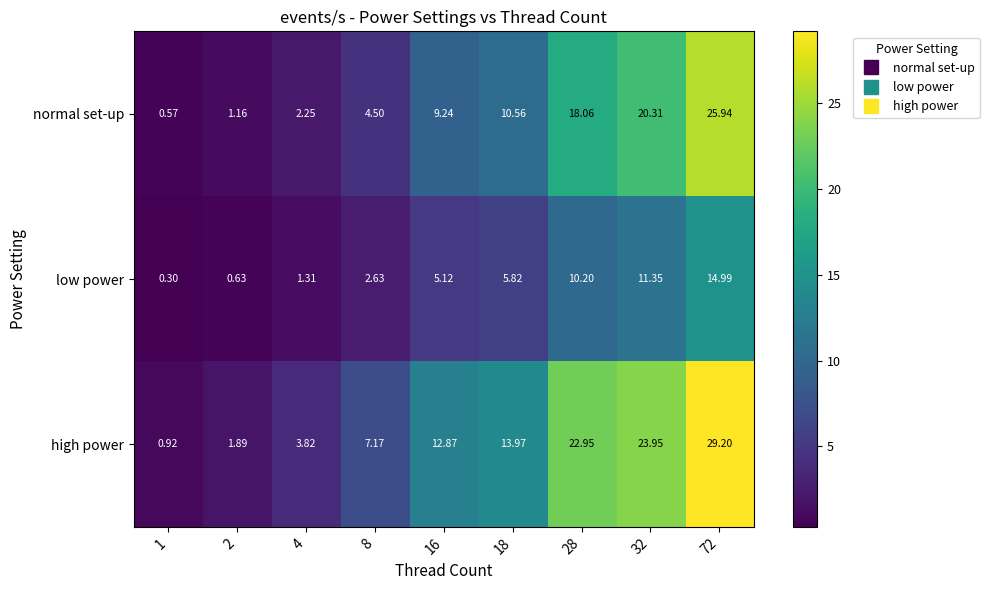

Which series changed the most between 1 and 16?

high power